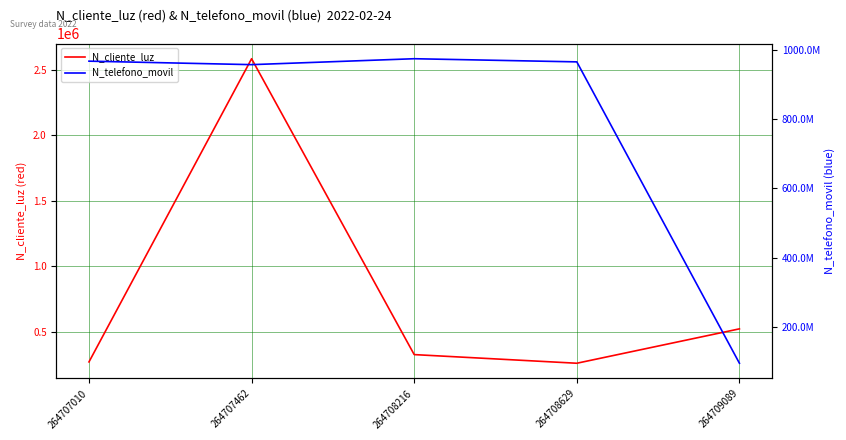

Is this an area chart (filled region under the line)?

No